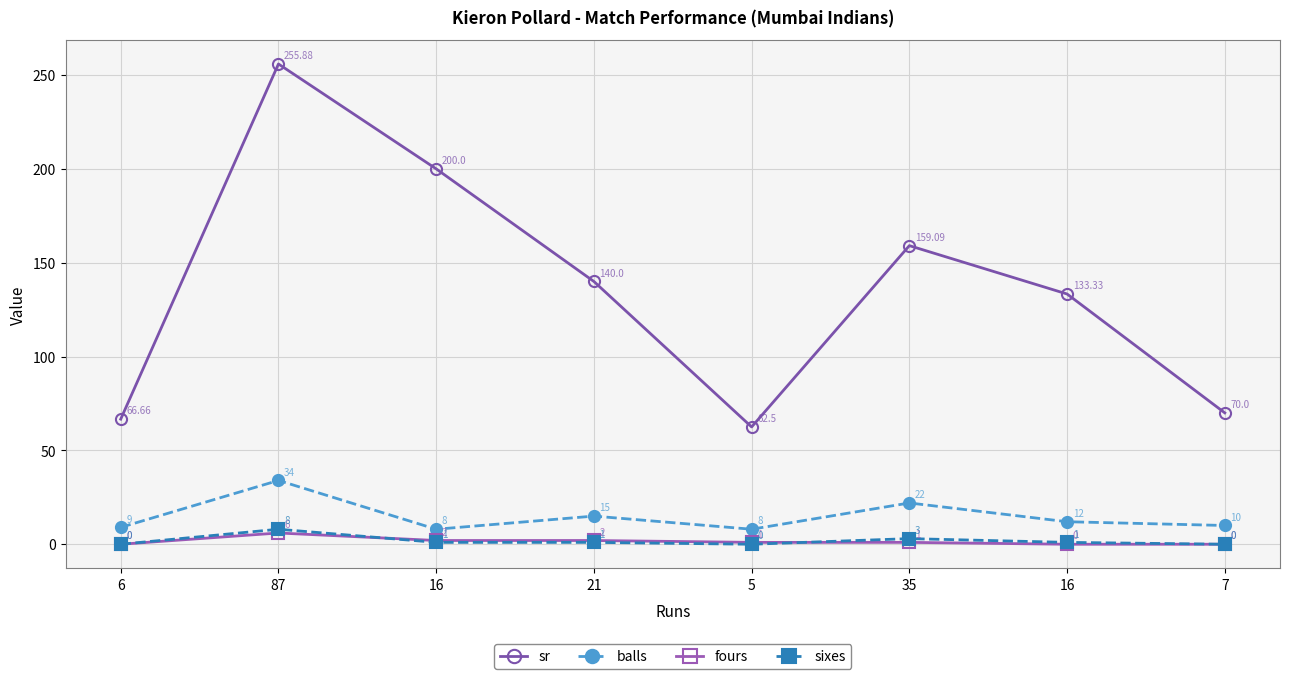

Which series has the largest range (max minus min)?

sr